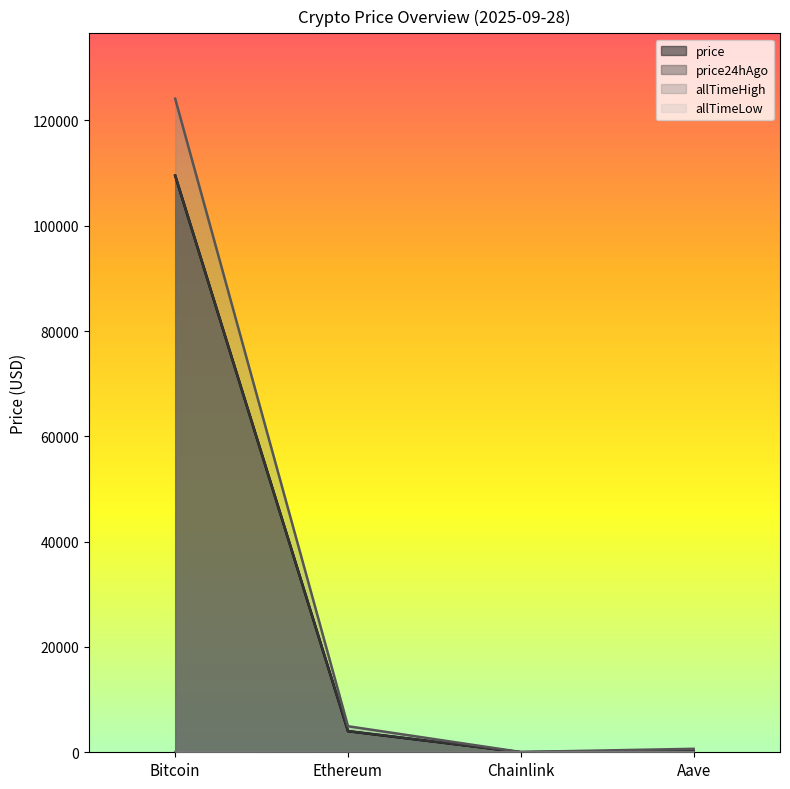

At which category is the sum across all series the highest?

Bitcoin